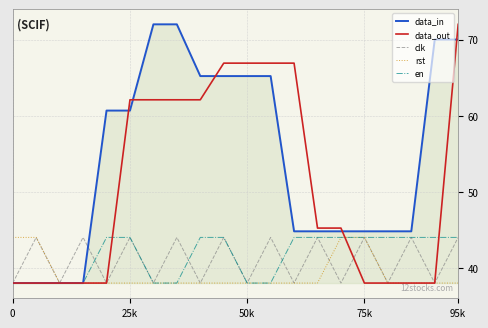

Does the chart display data point markers on the line(s)?

No